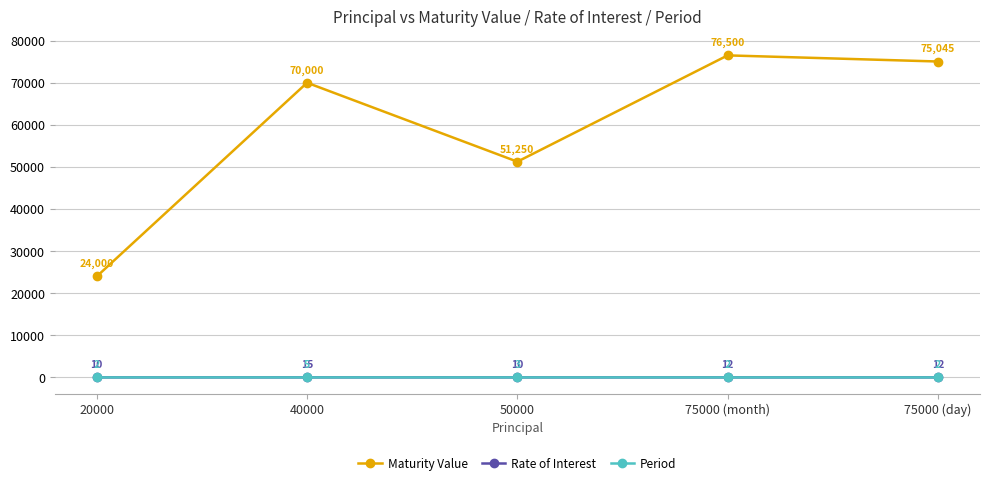

What is the value of the Maturity Value point at the 2nd from the left?

70000.0